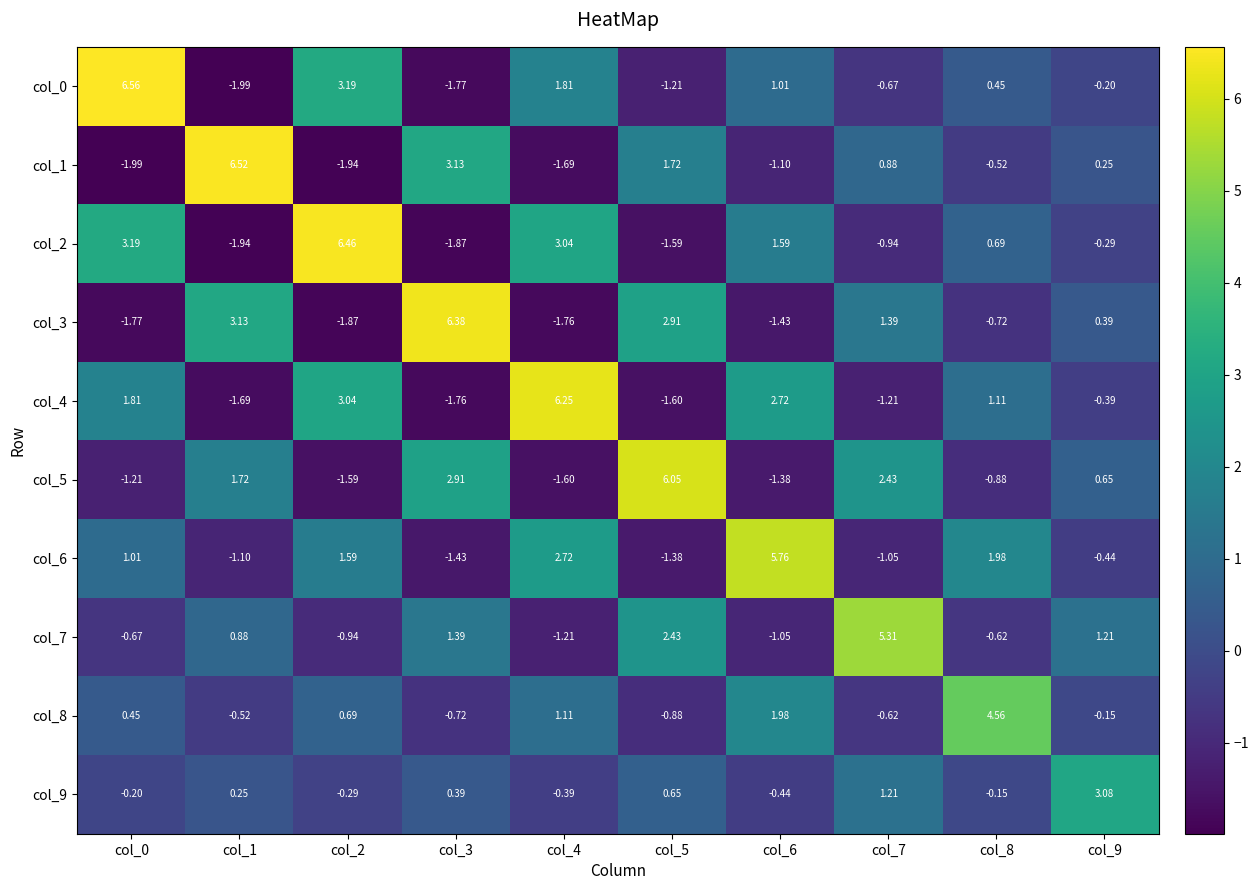

Is the value of col_6 at col_3 greater than the value of col_9 at col_9?

No